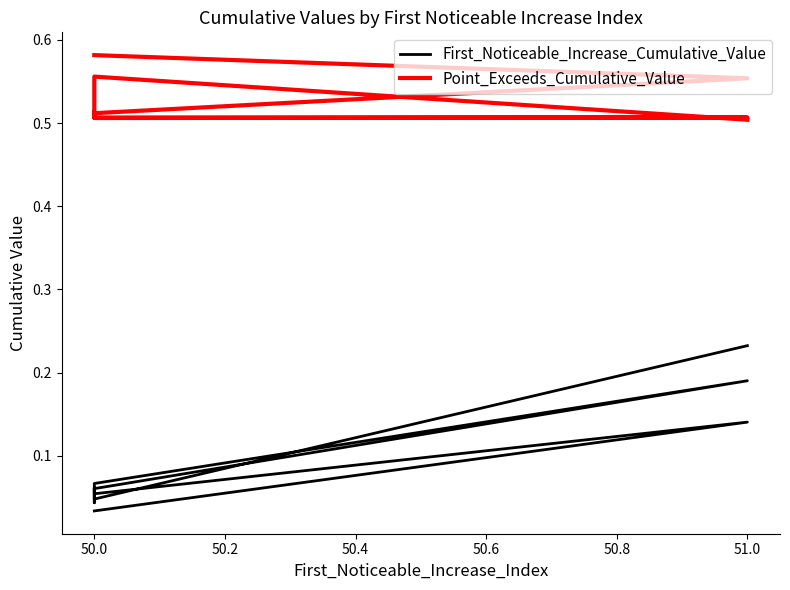

What is the difference between the maximum and second lowest values in the First_Noticeable_Increase_Cumulative_Value series?

0.2